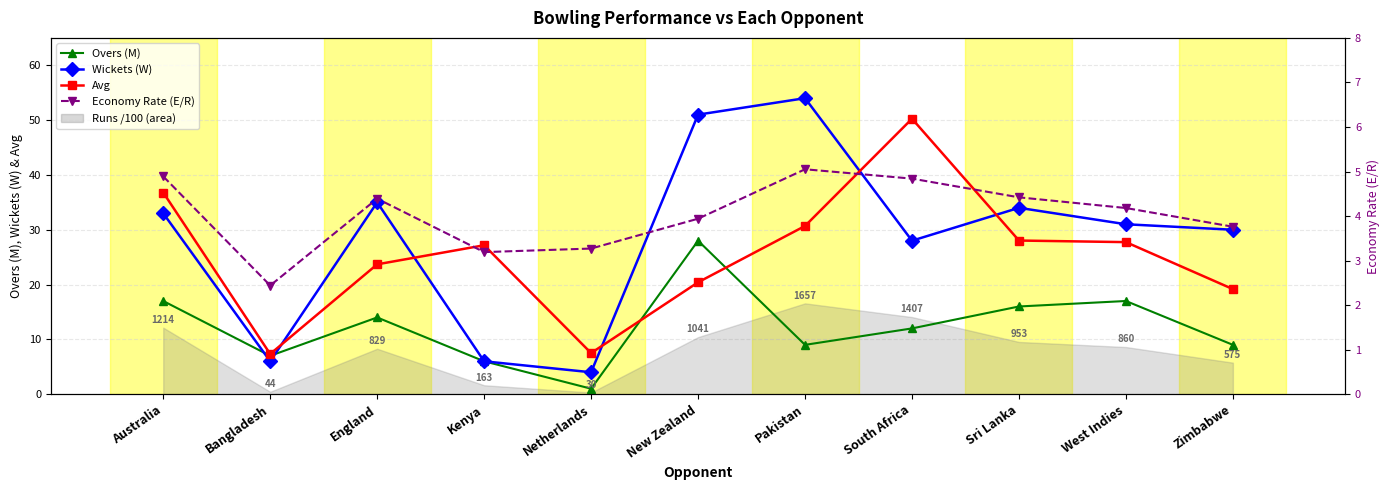

Is it true that Avg equals 50.2 at South Africa?

True